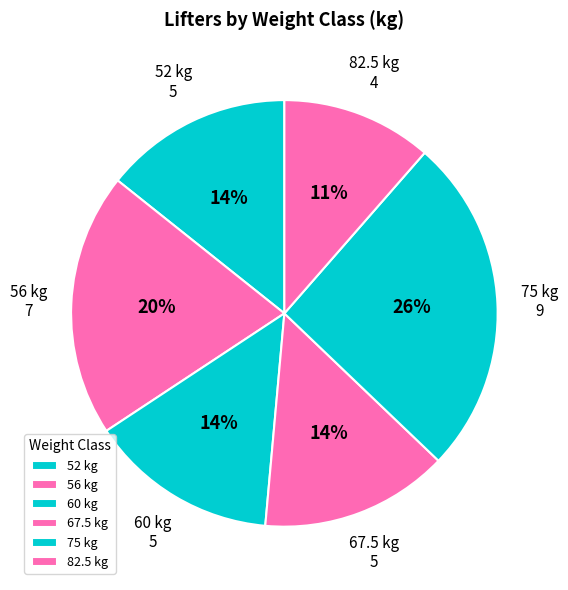

What is the largest slice in the pie chart?

75